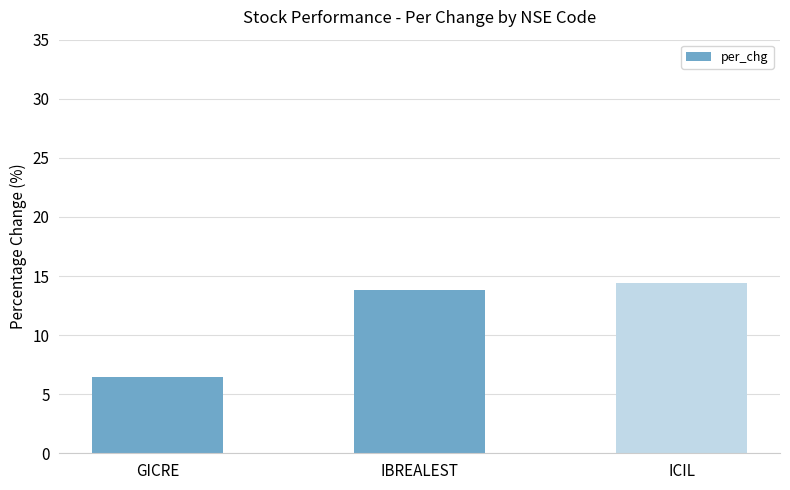

Is it true that the value at IBREALEST is 20.4?

False